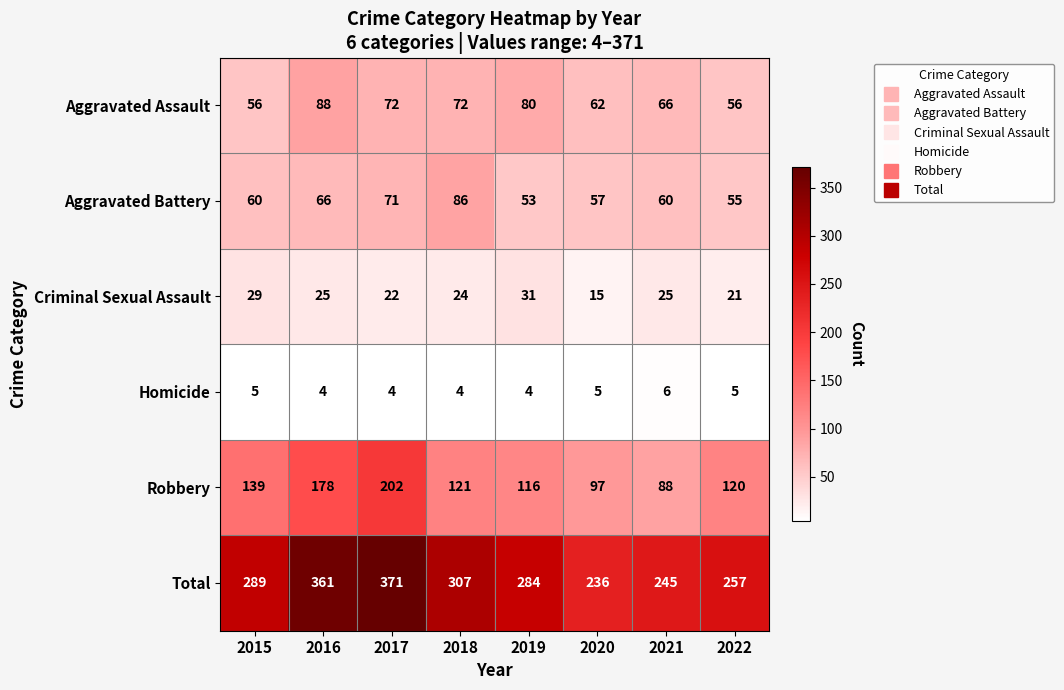

How many Homicide values are between 4 and 5?

7